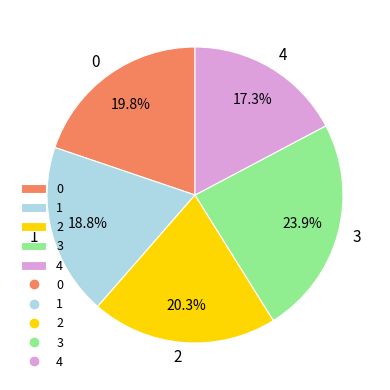

To the nearest percent, what portion does 2 represent?

20%